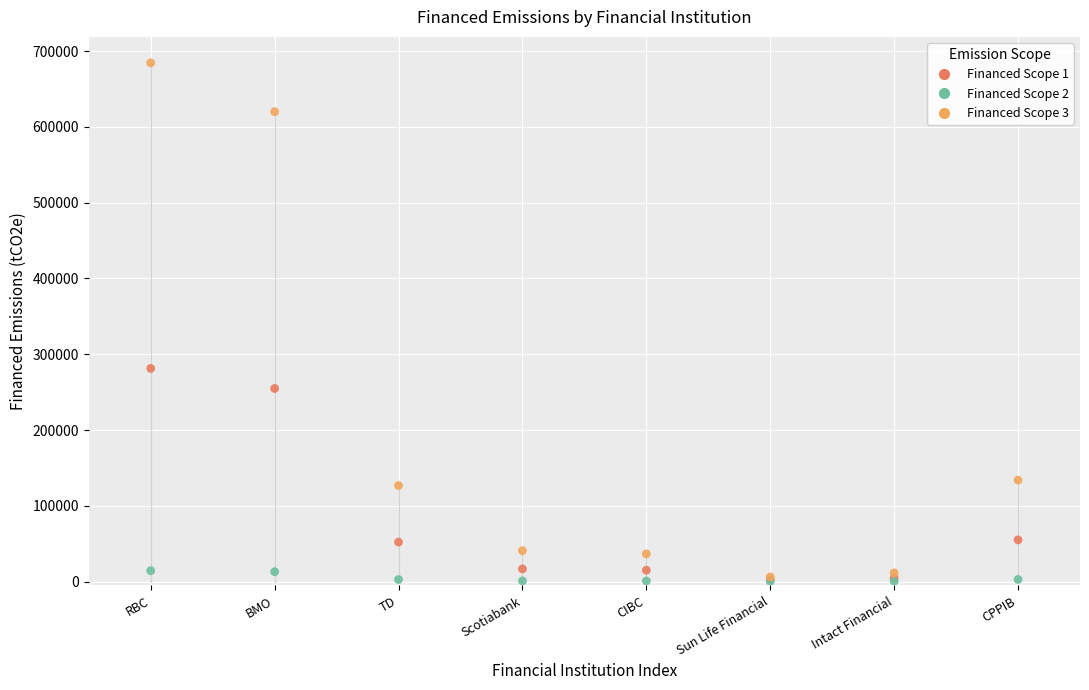

Which series reaches the maximum Y coordinate?

Financed Scope 3